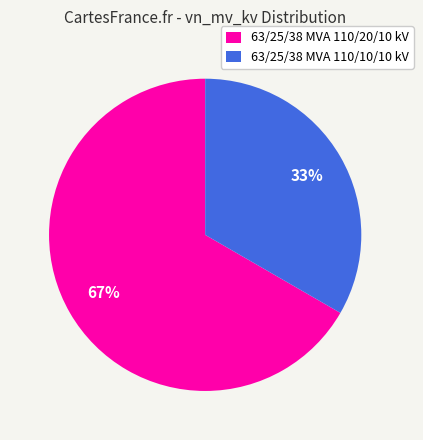

How many segments does this pie chart have?

2